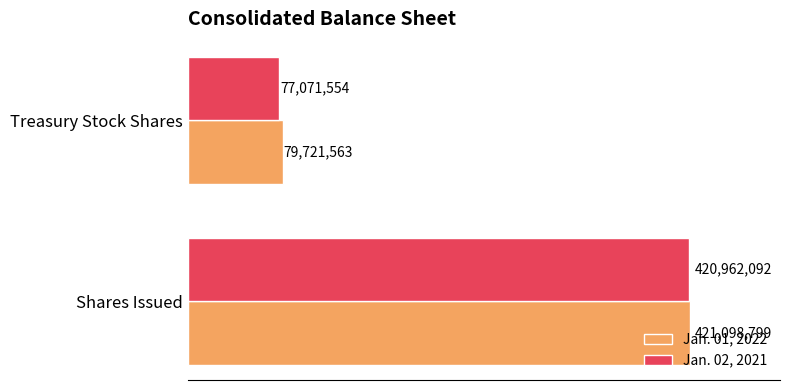

What are all the series names shown in the legend?

Jan. 01, 2022, Jan. 02, 2021